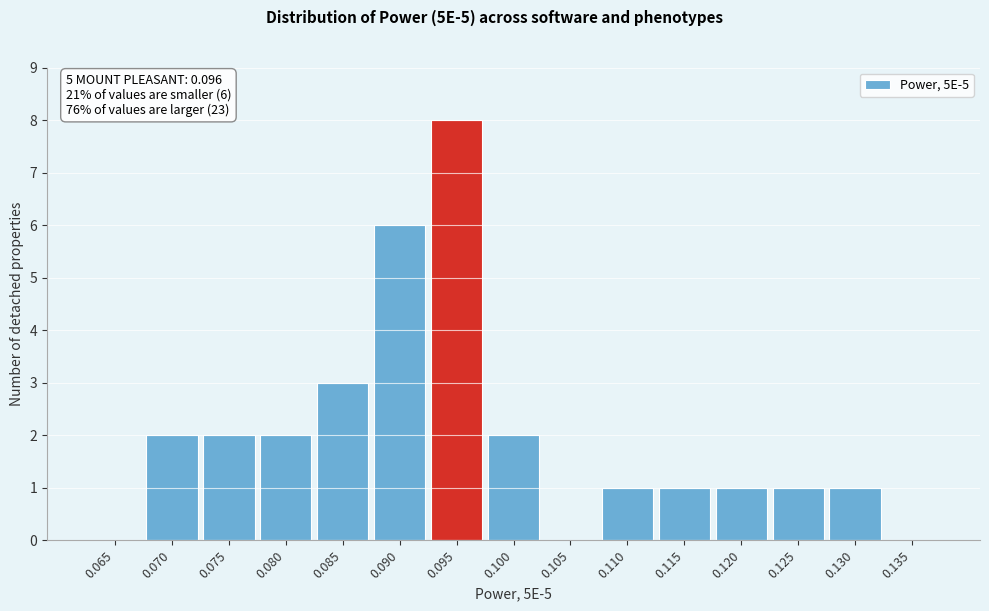

Reading left to right, extract all data points from this chart.

0.065=0	0.070=2	0.075=2	0.080=2	0.085=3	0.090=6	0.095=8	0.100=2	0.105=0	0.110=1	0.115=1	0.120=1	0.125=1	0.130=1	0.135=0